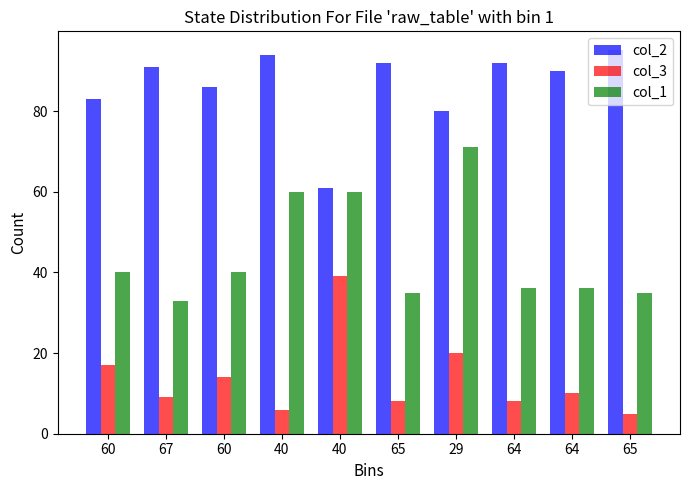

At which category is the sum across all series the highest?

29